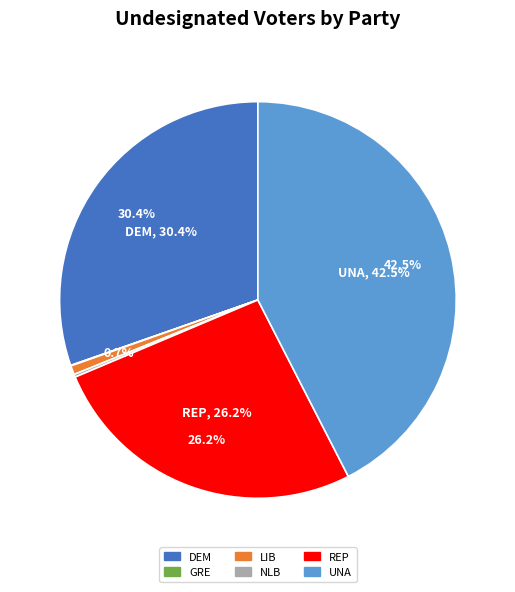

Does NLB represent more than half of the total?

No